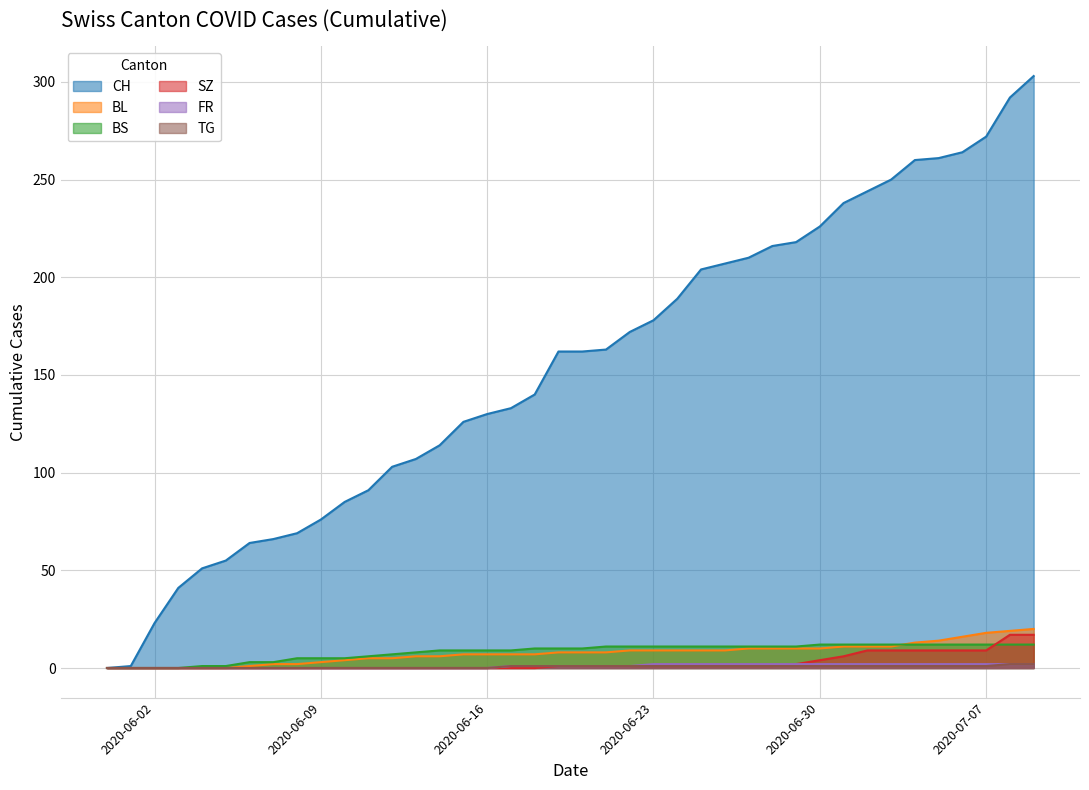

How many lines are shown in the chart?

6